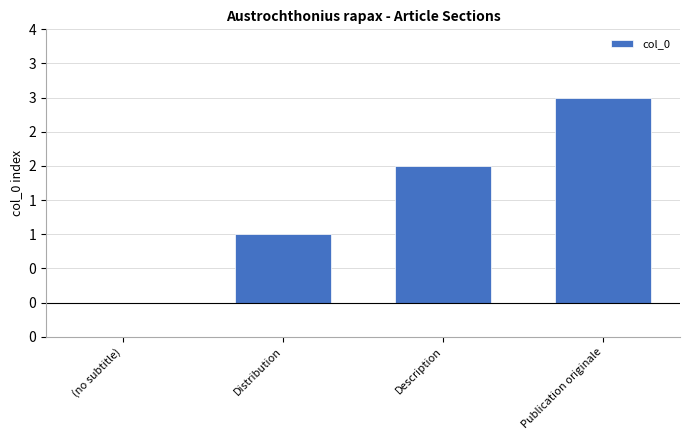

Reading left to right, transcribe all the data shown in this chart.

(no subtitle)=0	Distribution=1	Description=2	Publication originale=3